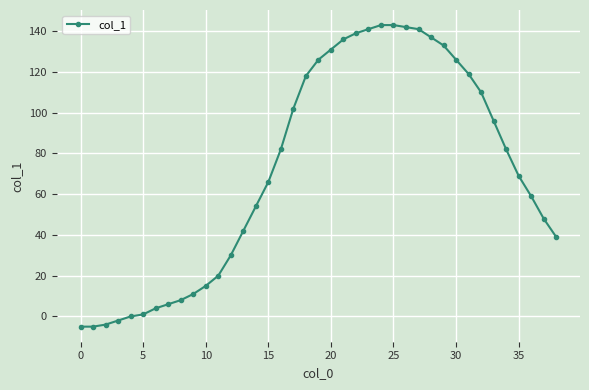

What is the sum of all values?

2803